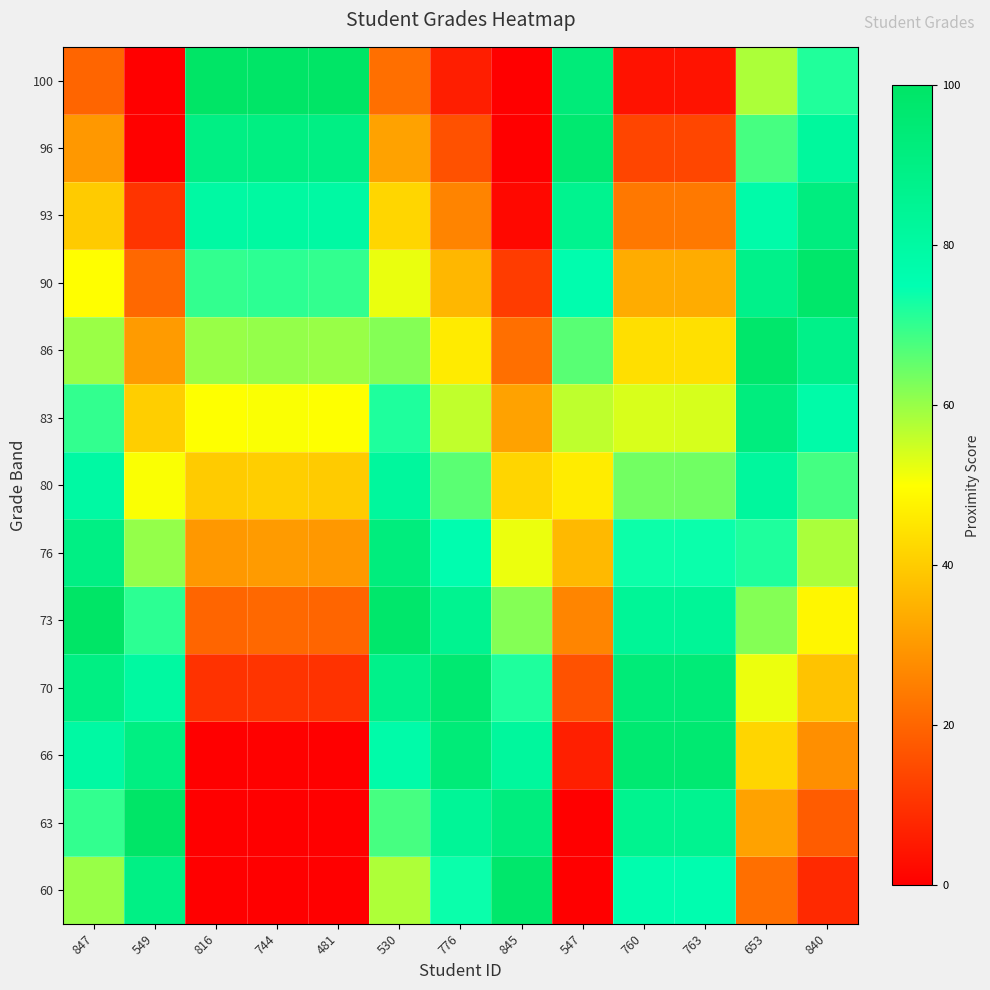

How many distinct data groups are displayed?

13